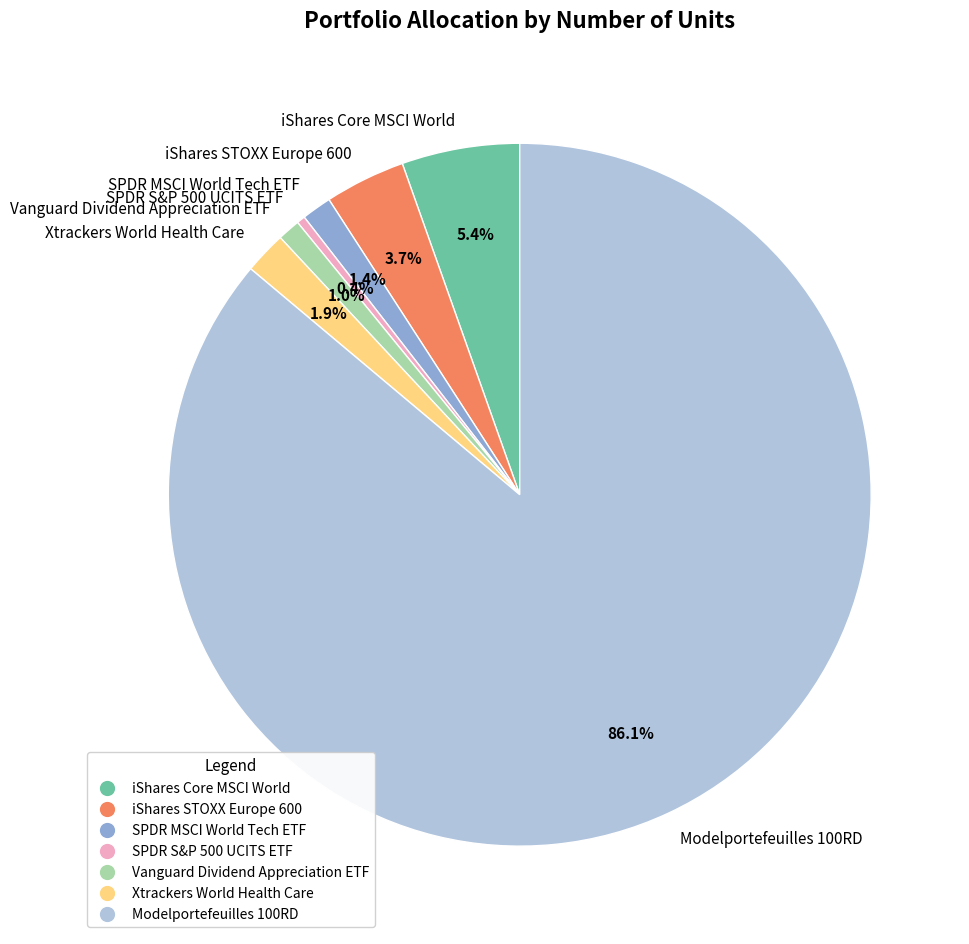

How many slices are in this pie chart?

7